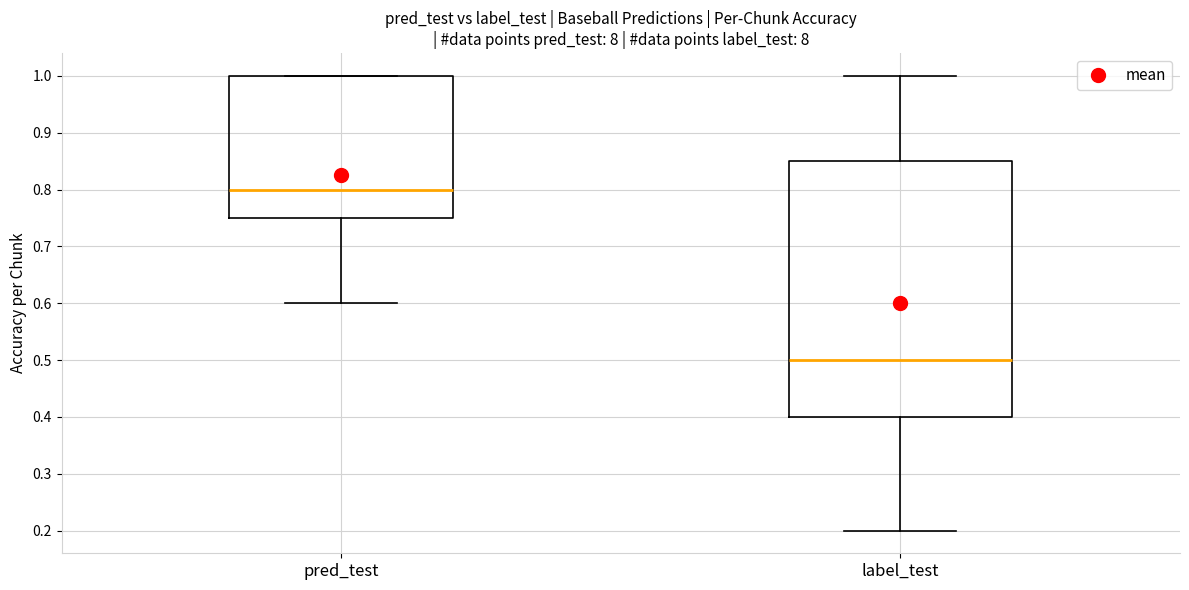

Reading left to right, transcribe this box plot: for each box, give where its median line is, the range the box spans, and where its two whiskers end, as read against the y-axis. The values are not printed on the chart, so give them approximately, as read against the axis.

pred_test: median 0.80, box 0.75 to 1.00, whiskers 0.60 to 1.00
label_test: median 0.50, box 0.40 to 0.85, whiskers 0.20 to 1.00